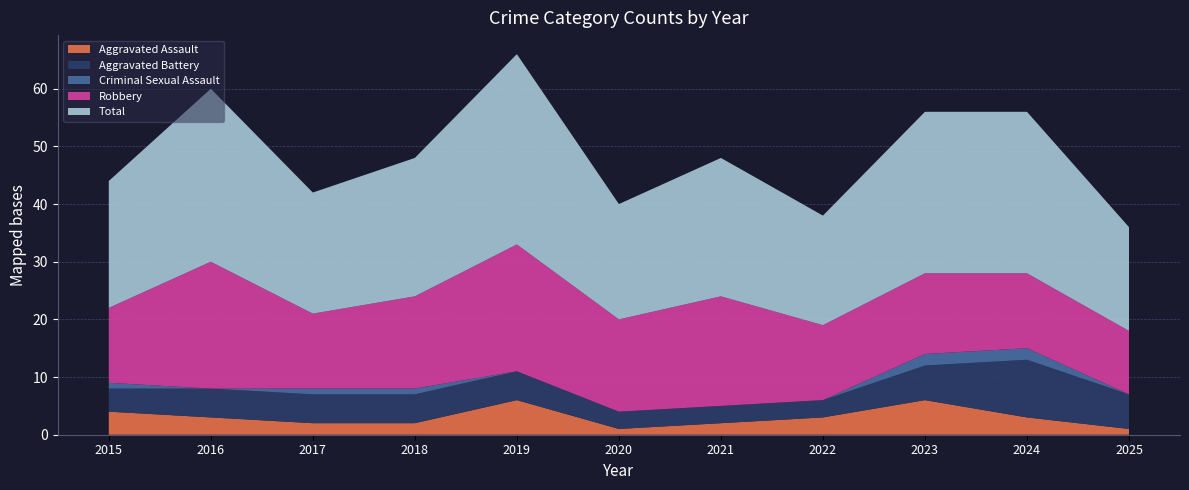

Reading left to right, list all the values displayed in this chart.

Aggravated Assault: 2015=4	2016=3	2017=2	2018=2	2019=6	2020=1	2021=2	2022=3	2023=6	2024=3	2025=1
Aggravated Battery: 2015=4	2016=5	2017=5	2018=5	2019=5	2020=3	2021=3	2022=3	2023=6	2024=10	2025=6
Criminal Sexual Assault: 2015=1	2016=0	2017=1	2018=1	2019=0	2020=0	2021=0	2022=0	2023=2	2024=2	2025=0
Robbery: 2015=13	2016=22	2017=13	2018=16	2019=22	2020=16	2021=19	2022=13	2023=14	2024=13	2025=11
Total: 2015=22	2016=30	2017=21	2018=24	2019=33	2020=20	2021=24	2022=19	2023=28	2024=28	2025=18